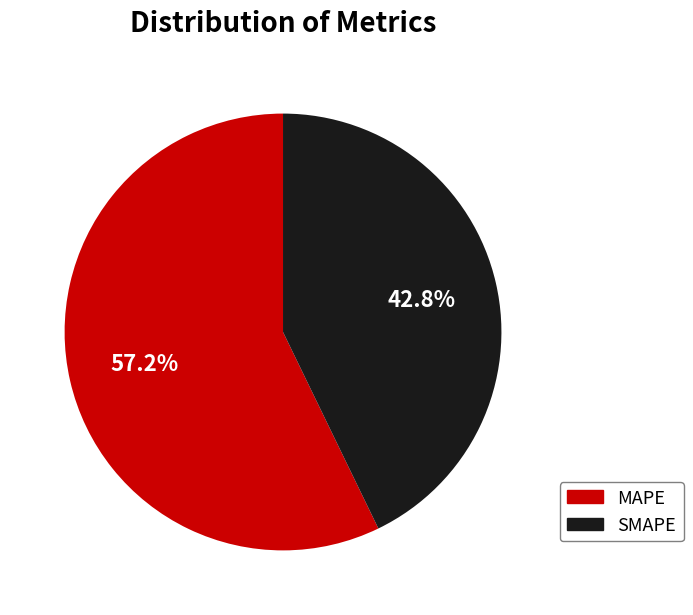

To the nearest percent, what is the difference between the largest and smallest slice percentages?

14%